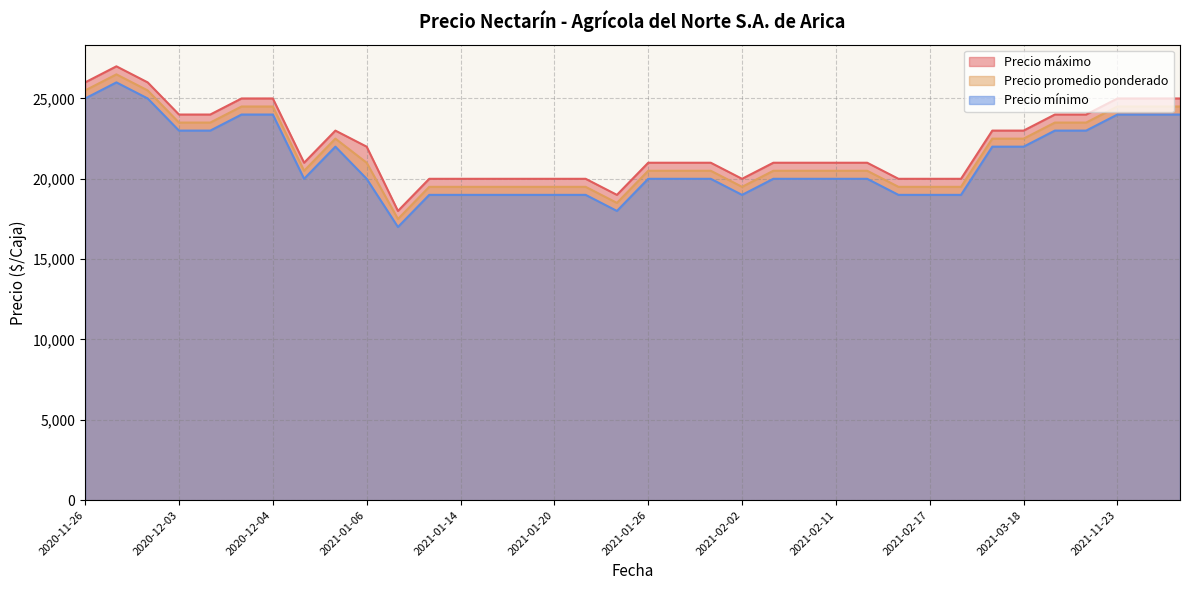

List the series in order of their overall mean, highest first.

Precio máximo, Precio promedio ponderado, Precio mínimo